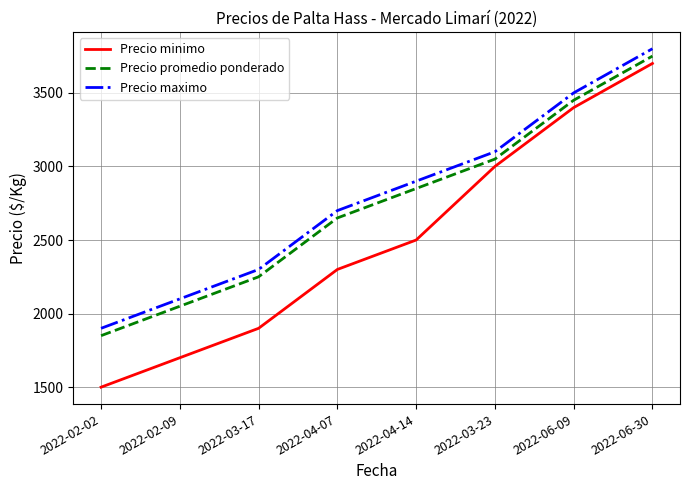

Which series has the widest spread of values?

Precio minimo